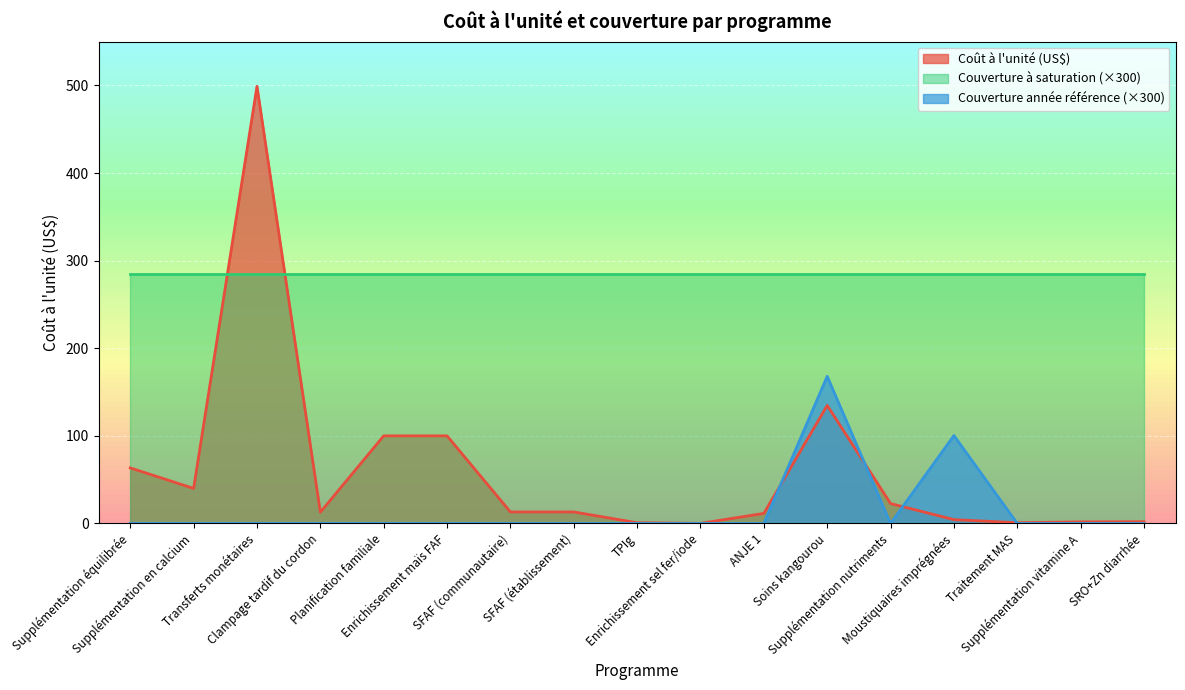

Between ANJE 1 and Supplémentation nutriments, which series saw the biggest shift?

Coût à l'unité (US$)